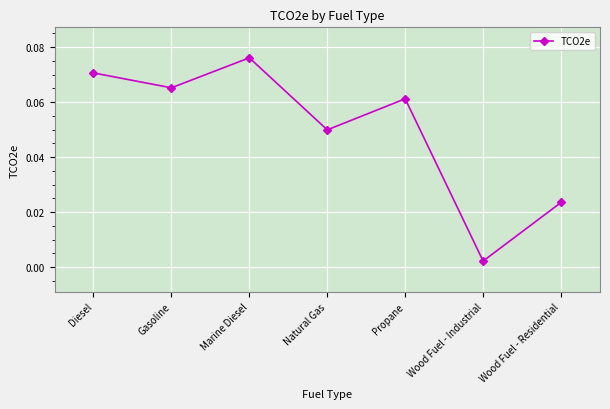

How many lines are shown in the chart?

1